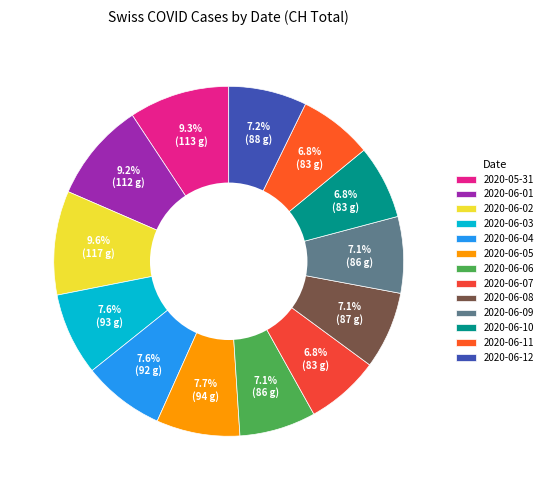

To the nearest percent, what percentage of the pie is 2020-05-31?

9%